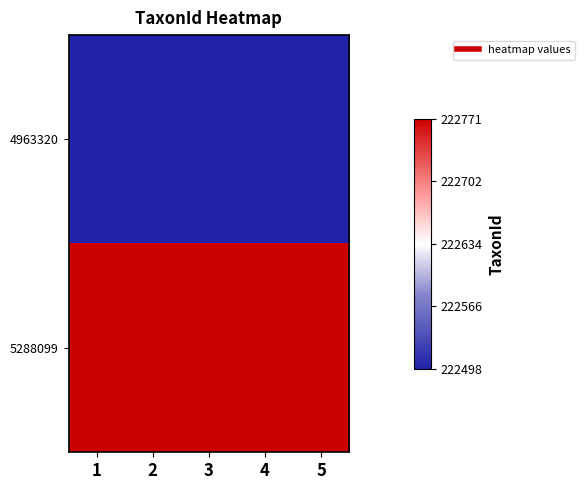

Which series has the largest range (max minus min)?

4963320